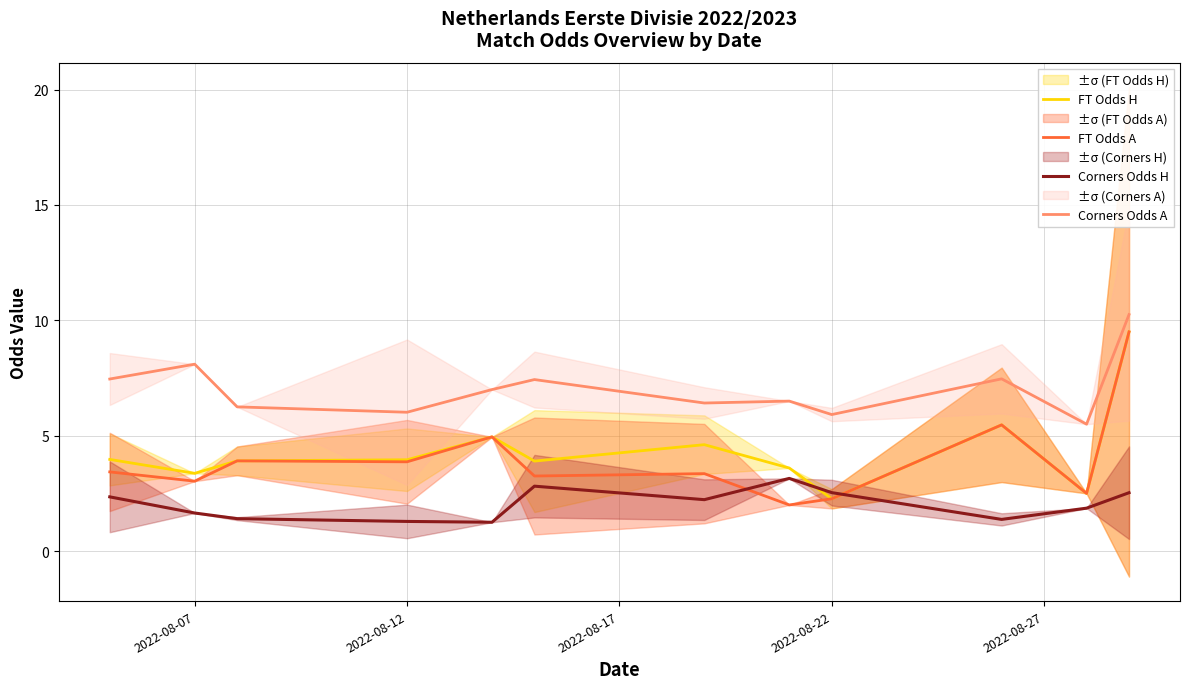

True or false: Corners Odds H and Corners Odds A cross at least once.

False